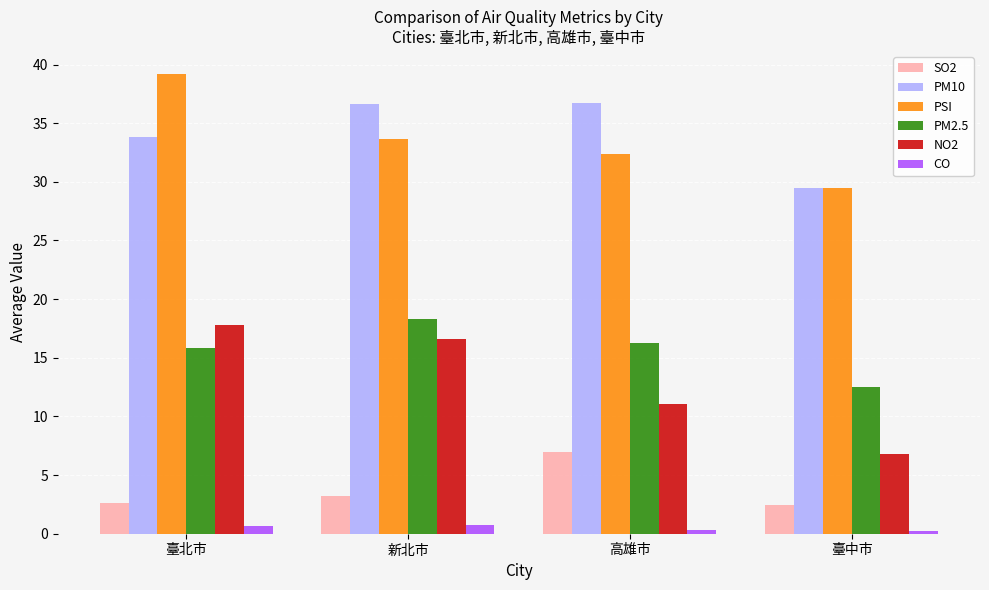

How many bars are there in each group?

6